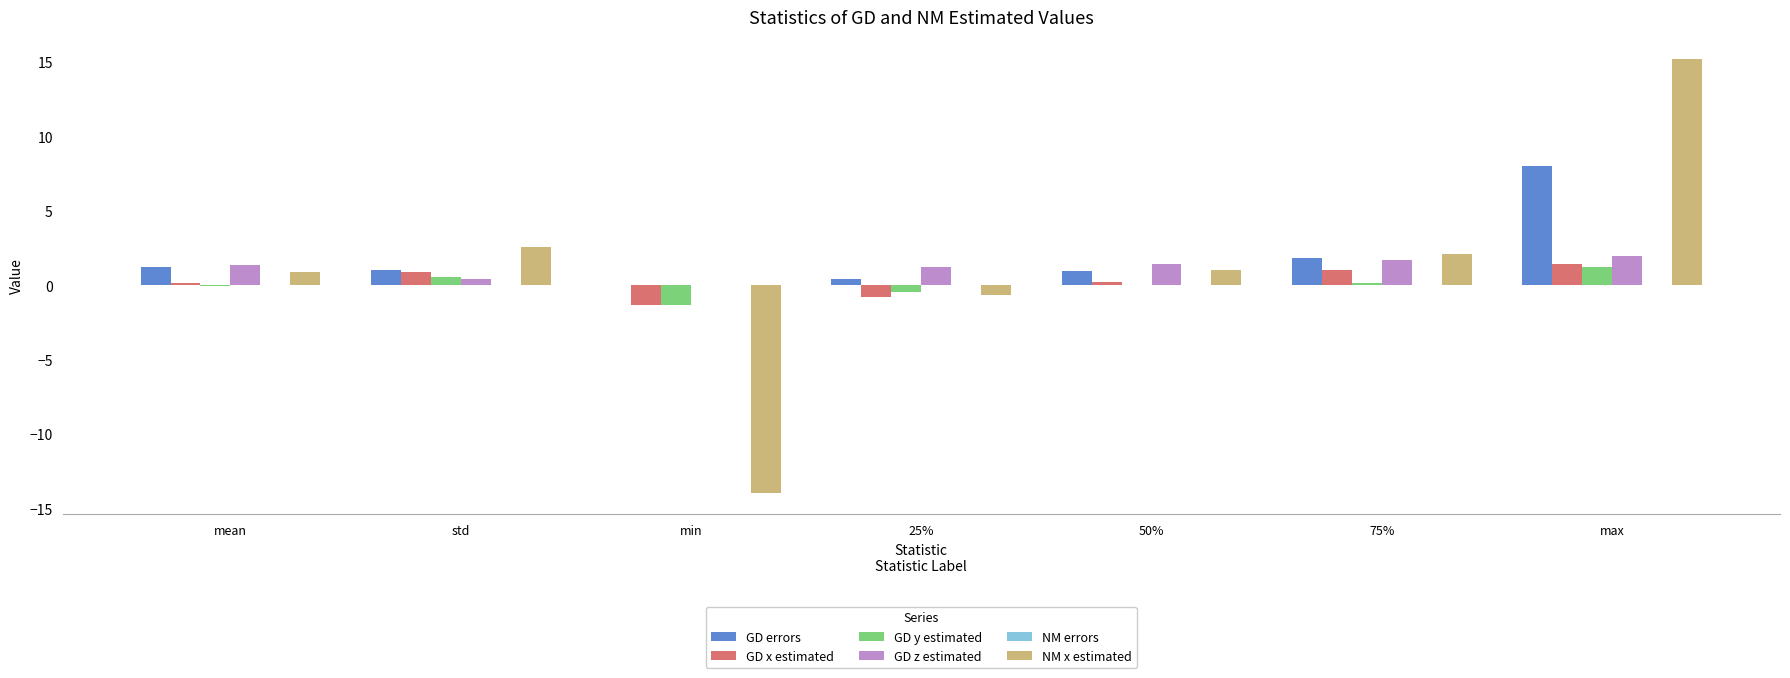

At which label does GD errors reach its peak?

max